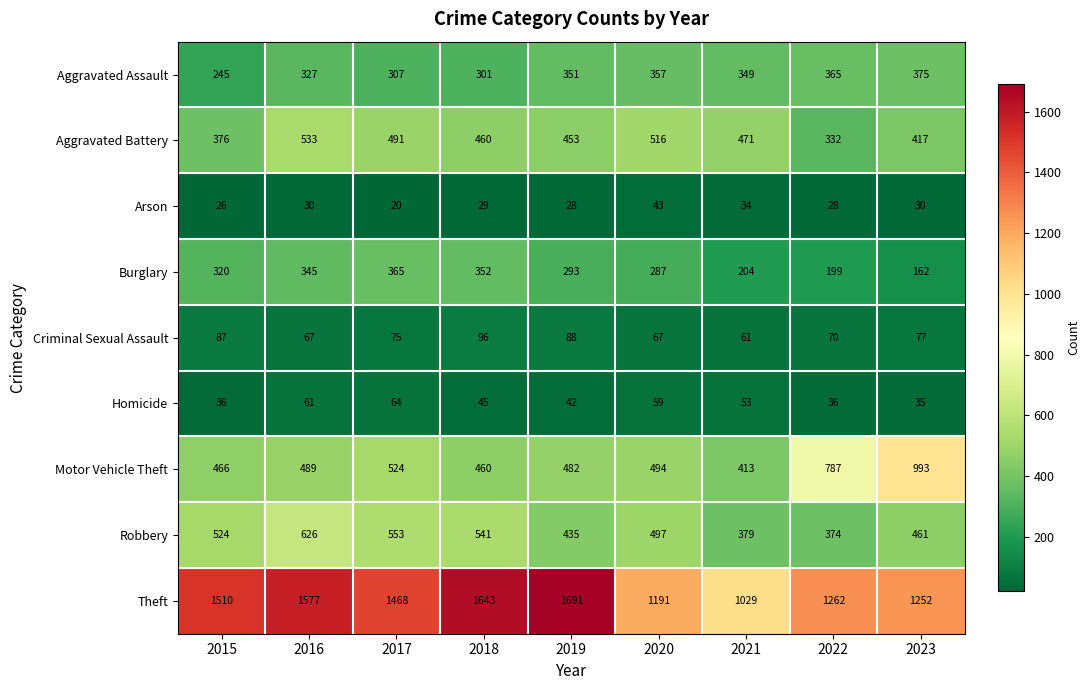

What is the sum of all Robbery values?

4390